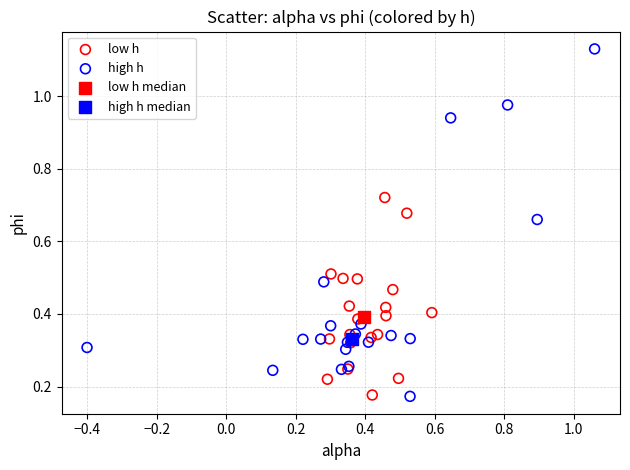

What are all the series names shown in the legend?

low h, high h, low h median, high h median